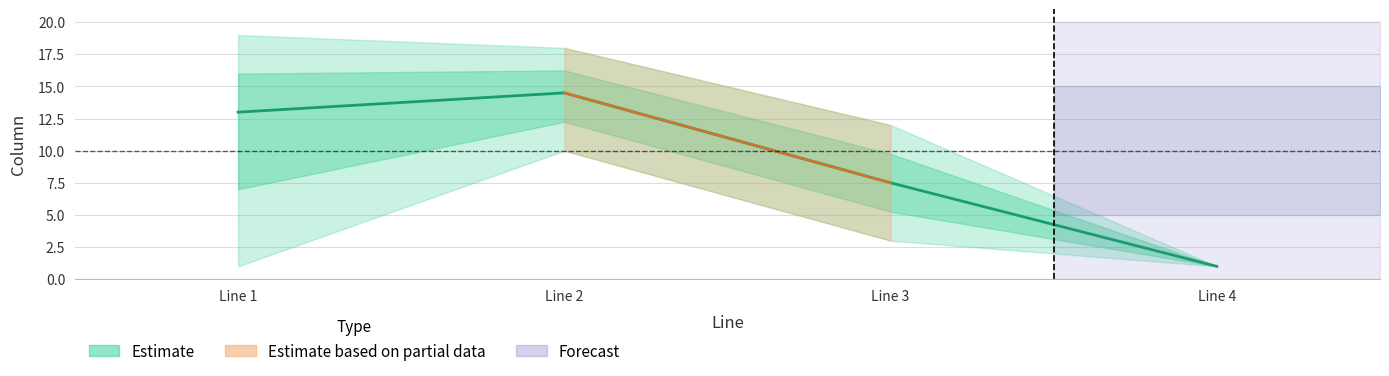

What is the minimum value shown in the chart?

1.0